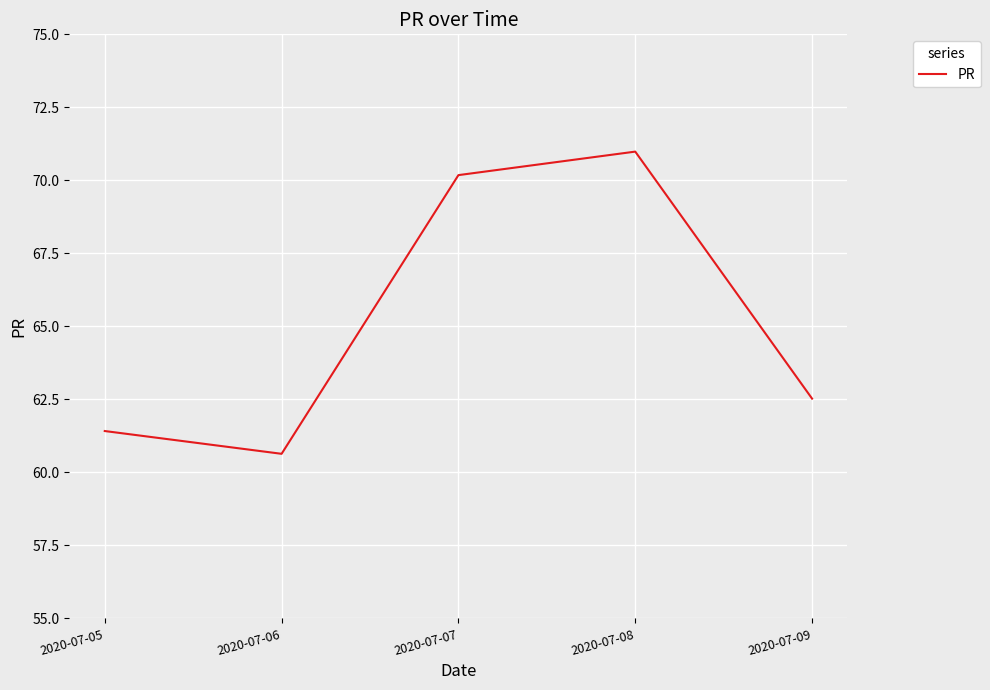

True or false: the data shows 99.5 at 2020-07-09.

False